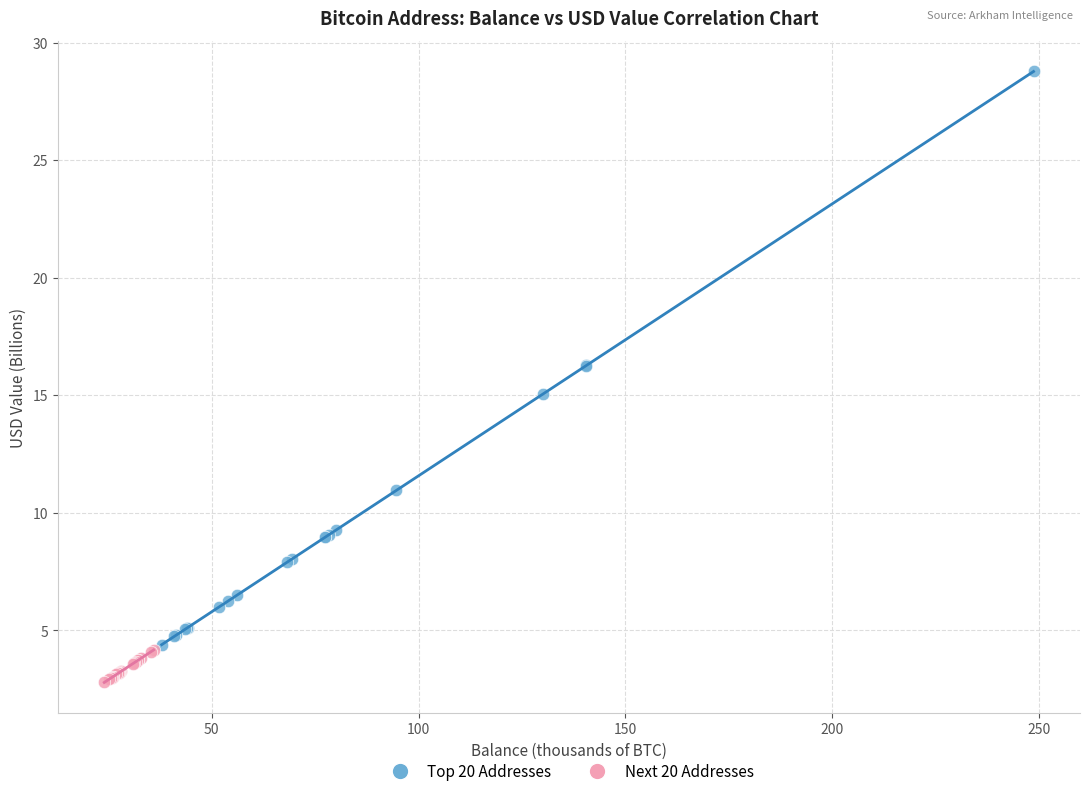

What are all the series names shown in the legend?

Top 20 Addresses, Next 20 Addresses